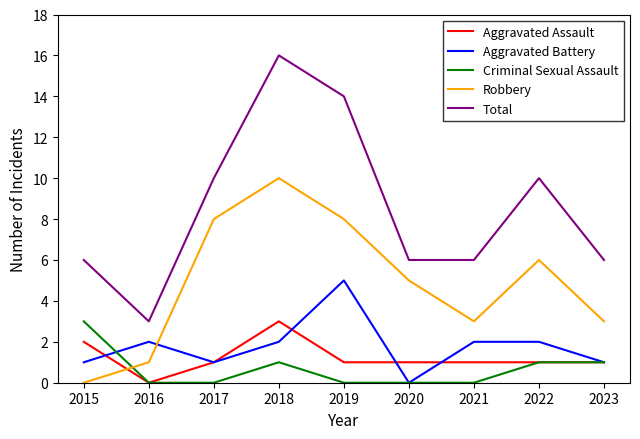

True or false: Total and Criminal Sexual Assault intersect in this chart.

False